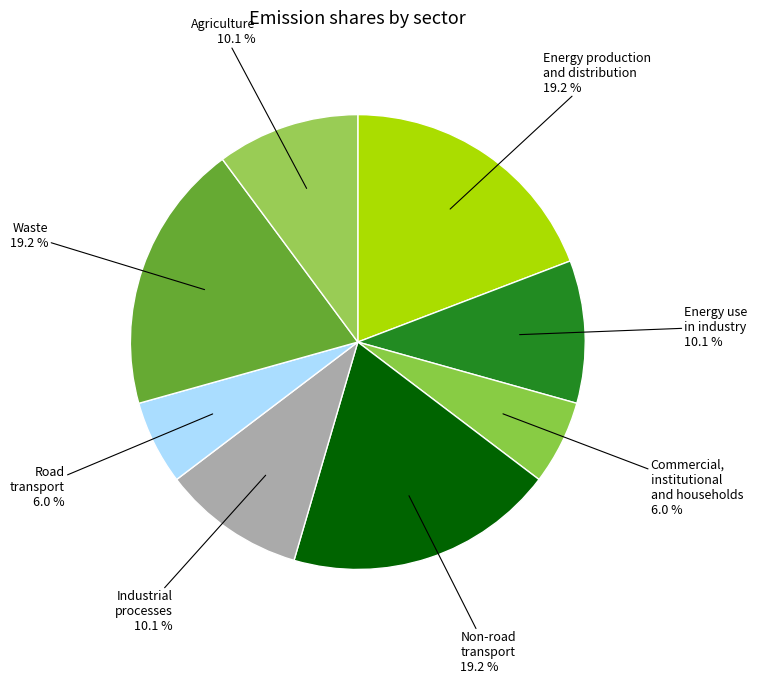

Does Commercial, institutional and households represent more than half of the total?

No